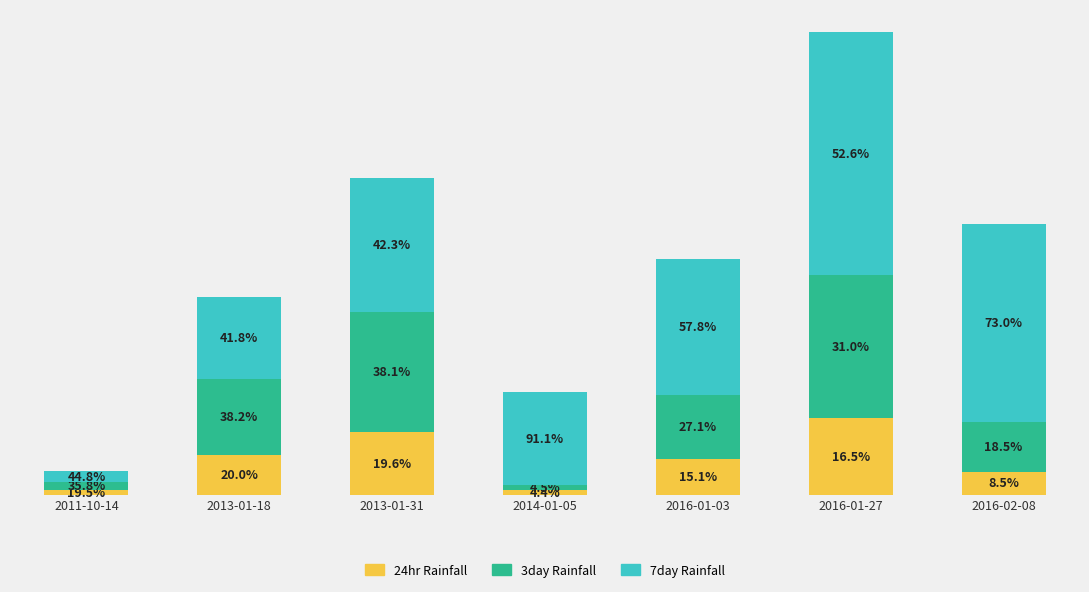

Which category has the highest value in the 24hr Rainfall series?

2016-01-27